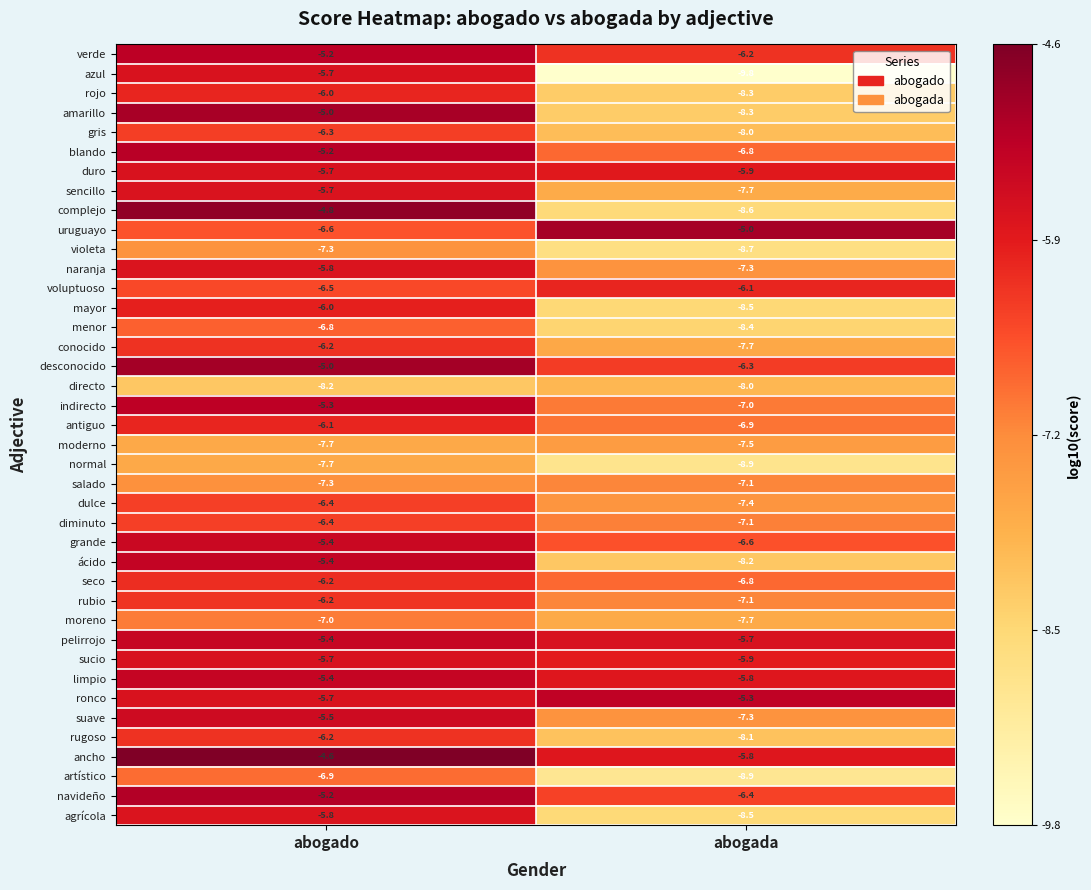

The rubio series shows -9.7 at abogado. True or false?

False